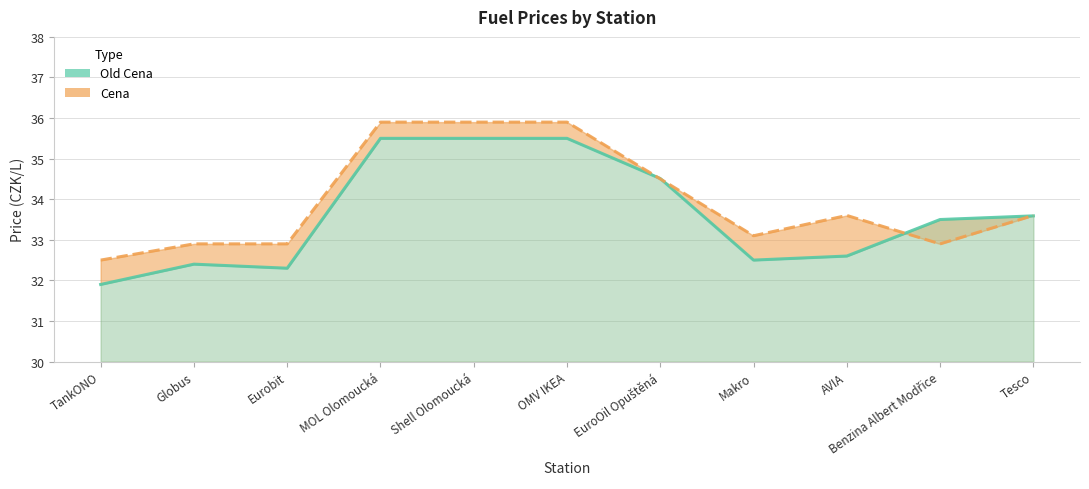

How many values in the Old Cena line series exceed 33?

6